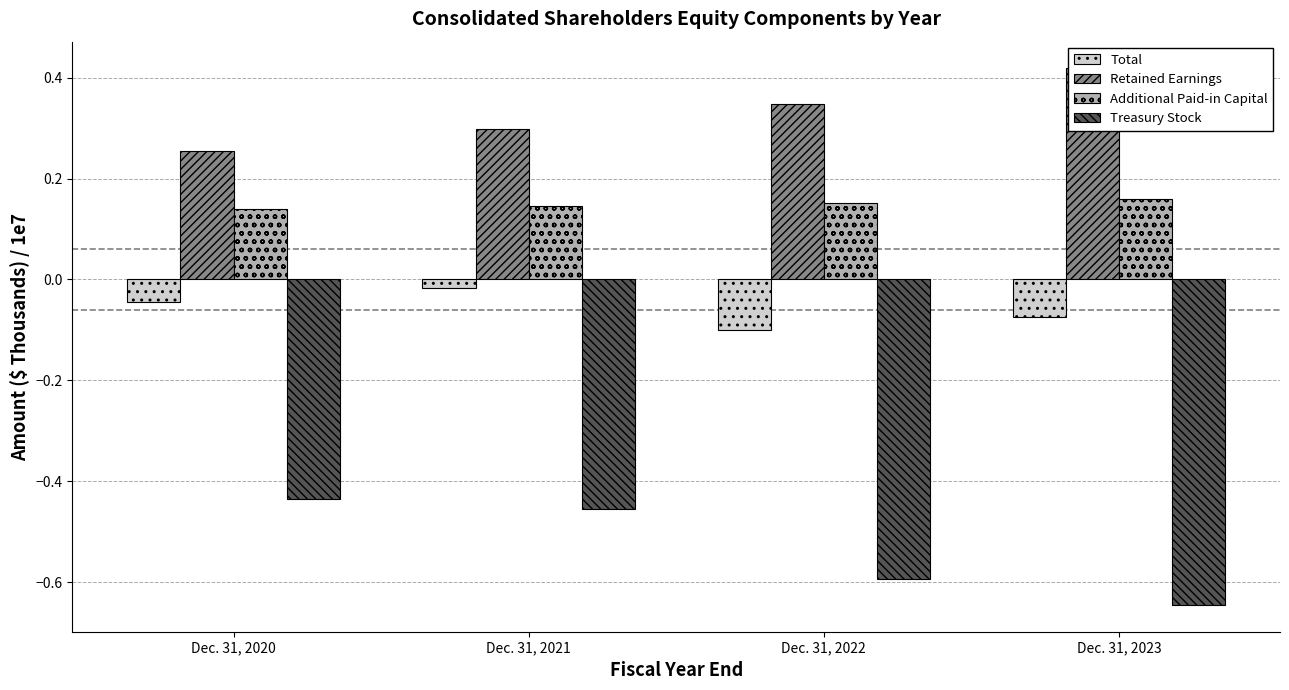

What is the minimum value shown in the chart?

-0.6